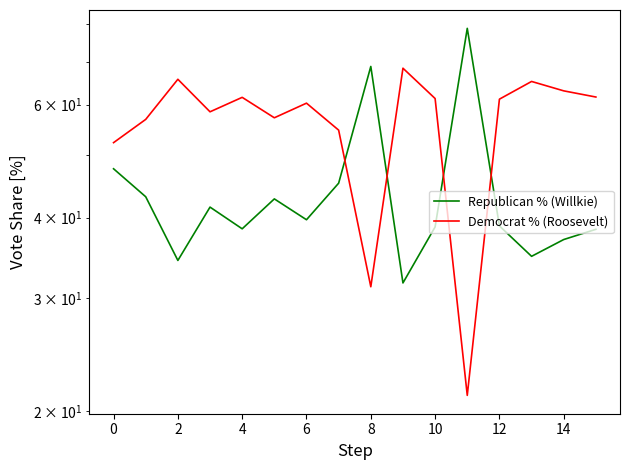

Which series ends up on top after the final intersection of Democrat % (Roosevelt) and Republican % (Willkie)?

Democrat % (Roosevelt)